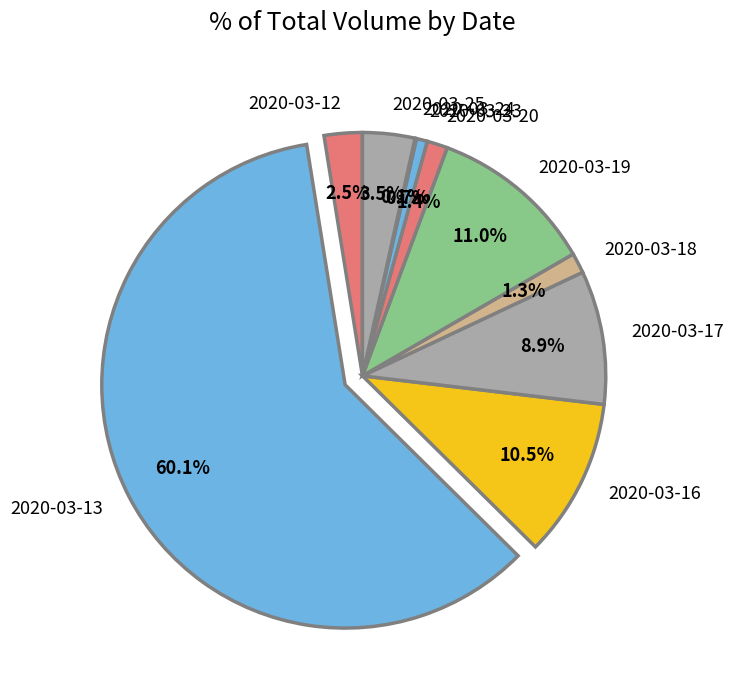

Combined, do 2020-03-20 and 2020-03-17 account for over 50%?

No